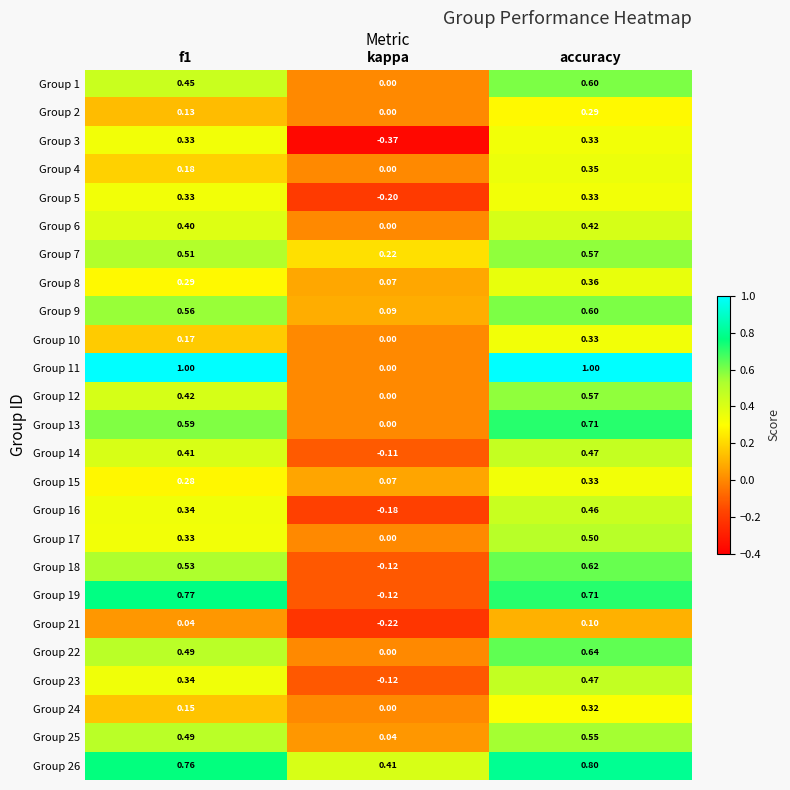

Where is Group 5 nearest to the value 0?

kappa